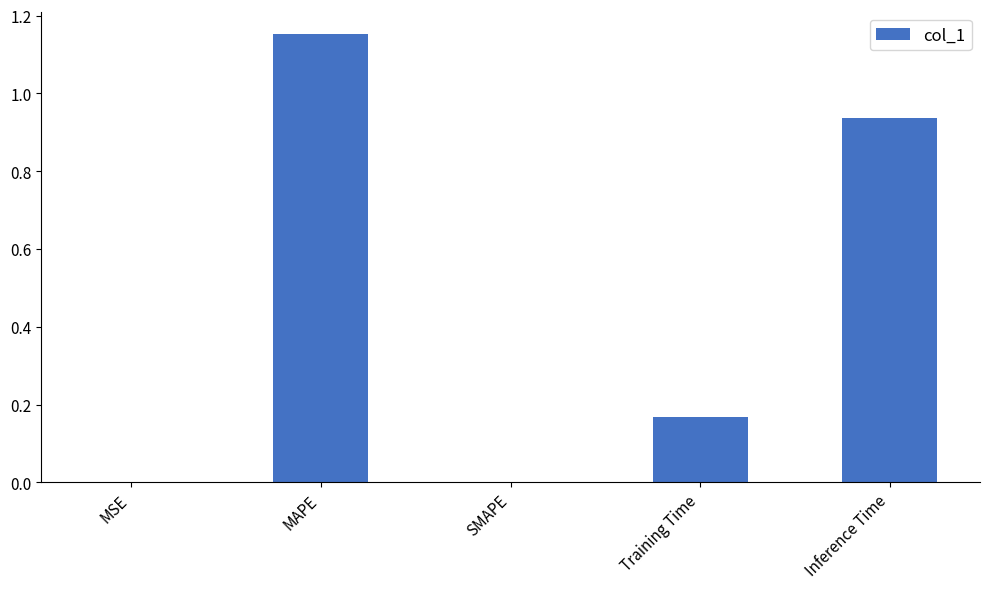

Count the number of data series in this chart.

1